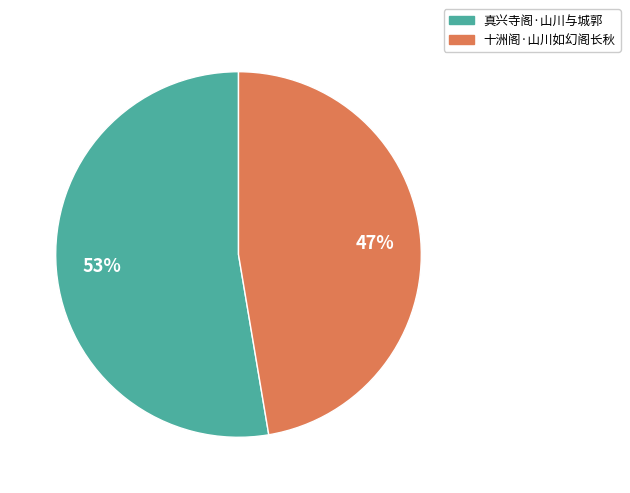

To the nearest percent, what percentage of the pie is 真兴寺阁·山川与城郭?

53%